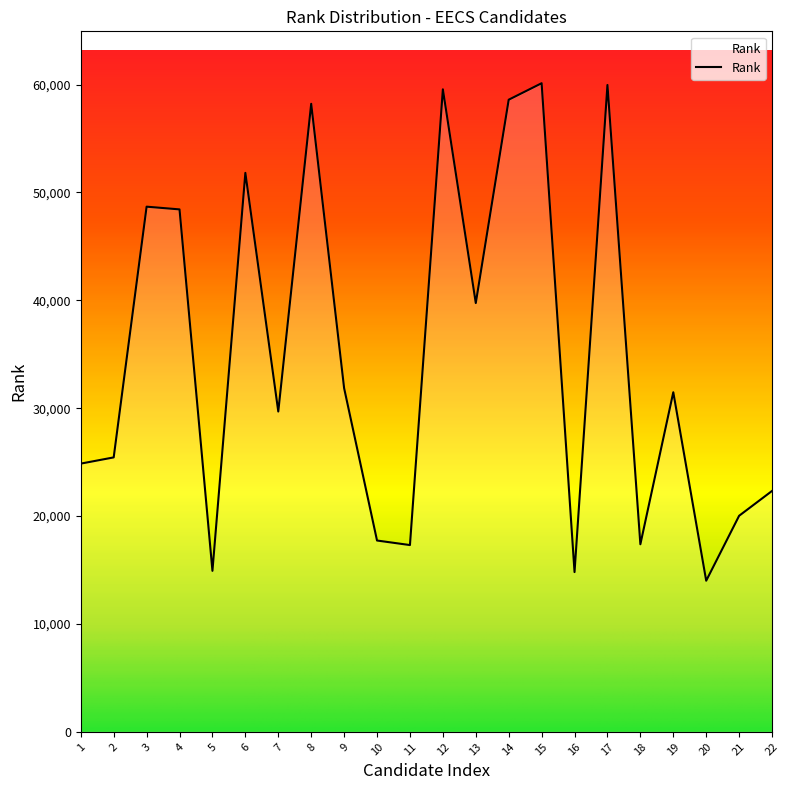

What is the change in value from 2 to 21?

-5411